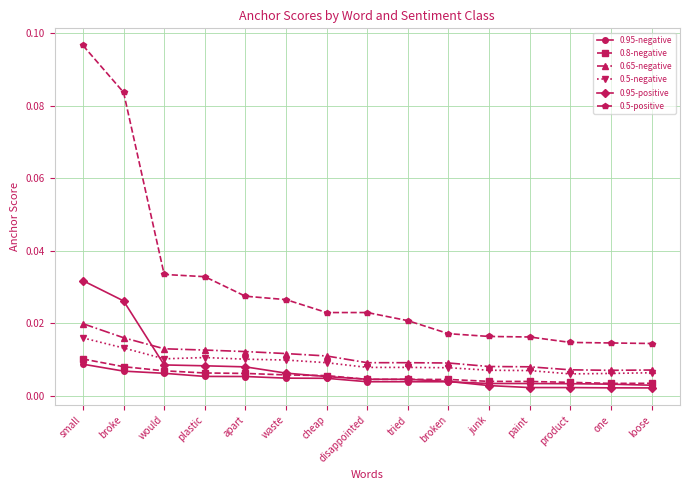

How many 0.65-negative values are between 0 and 1?

15